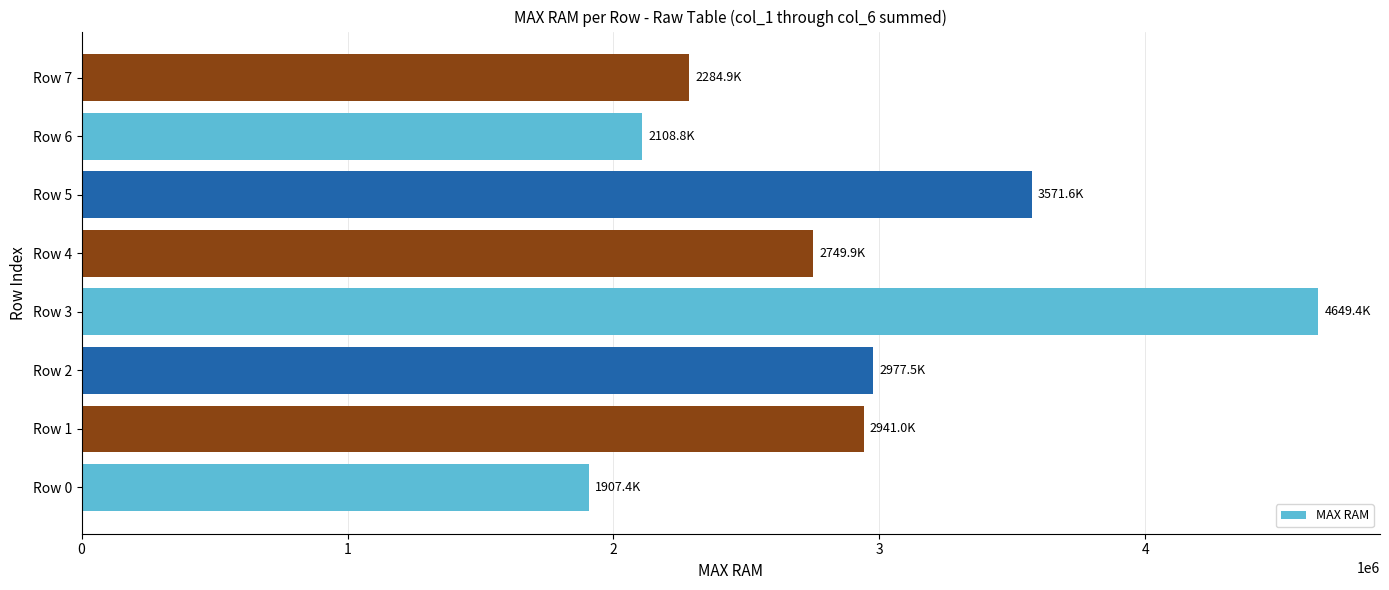

What is the difference between the second highest and second lowest values?

1462788